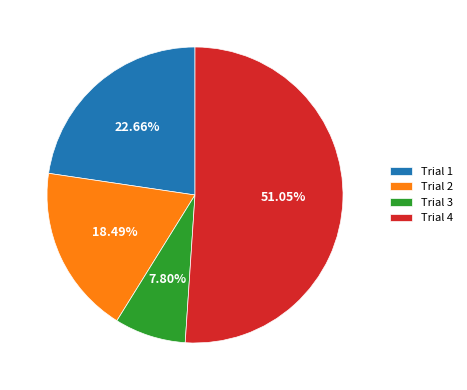

How many segments does this pie chart have?

4